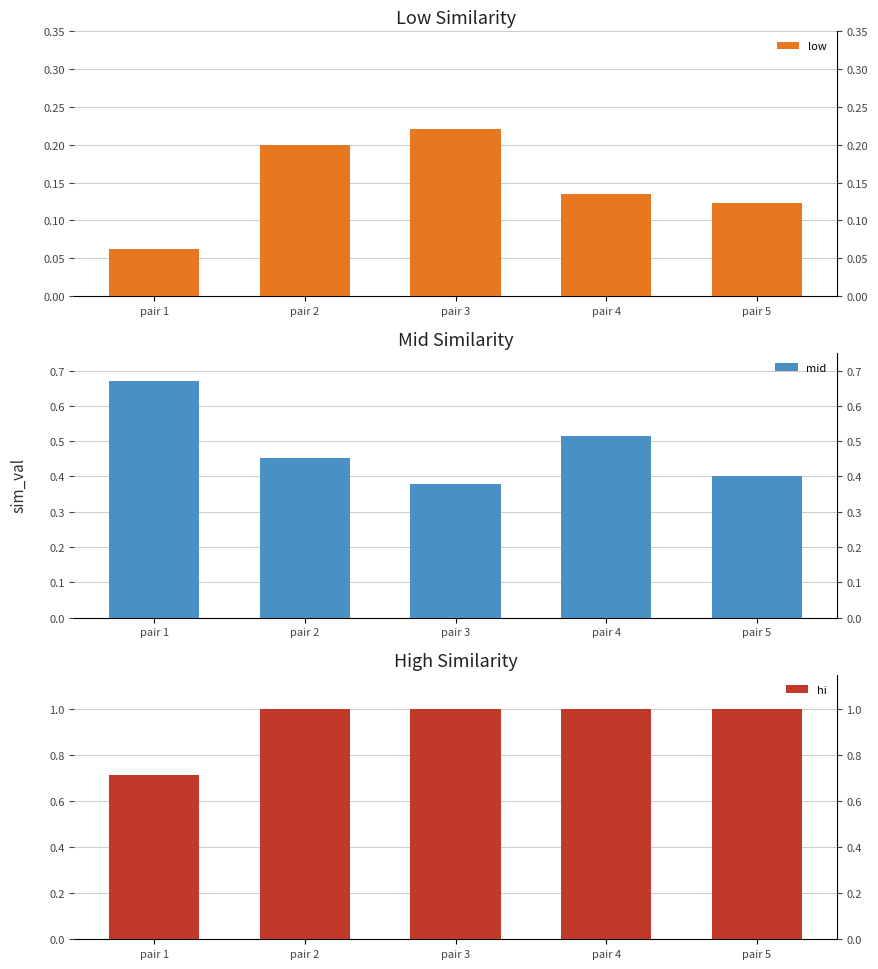

Is it true that mid equals 0.4 at pair 5?

True